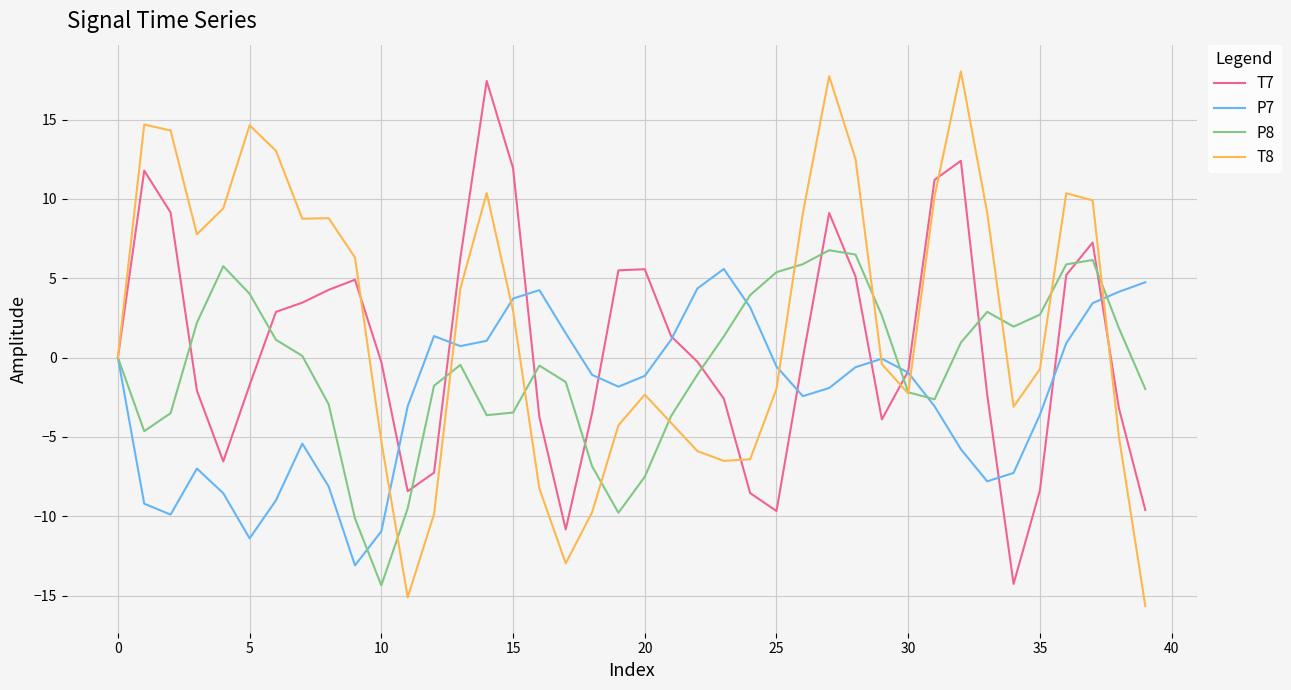

What is the sum of all P8 values?

-24.2